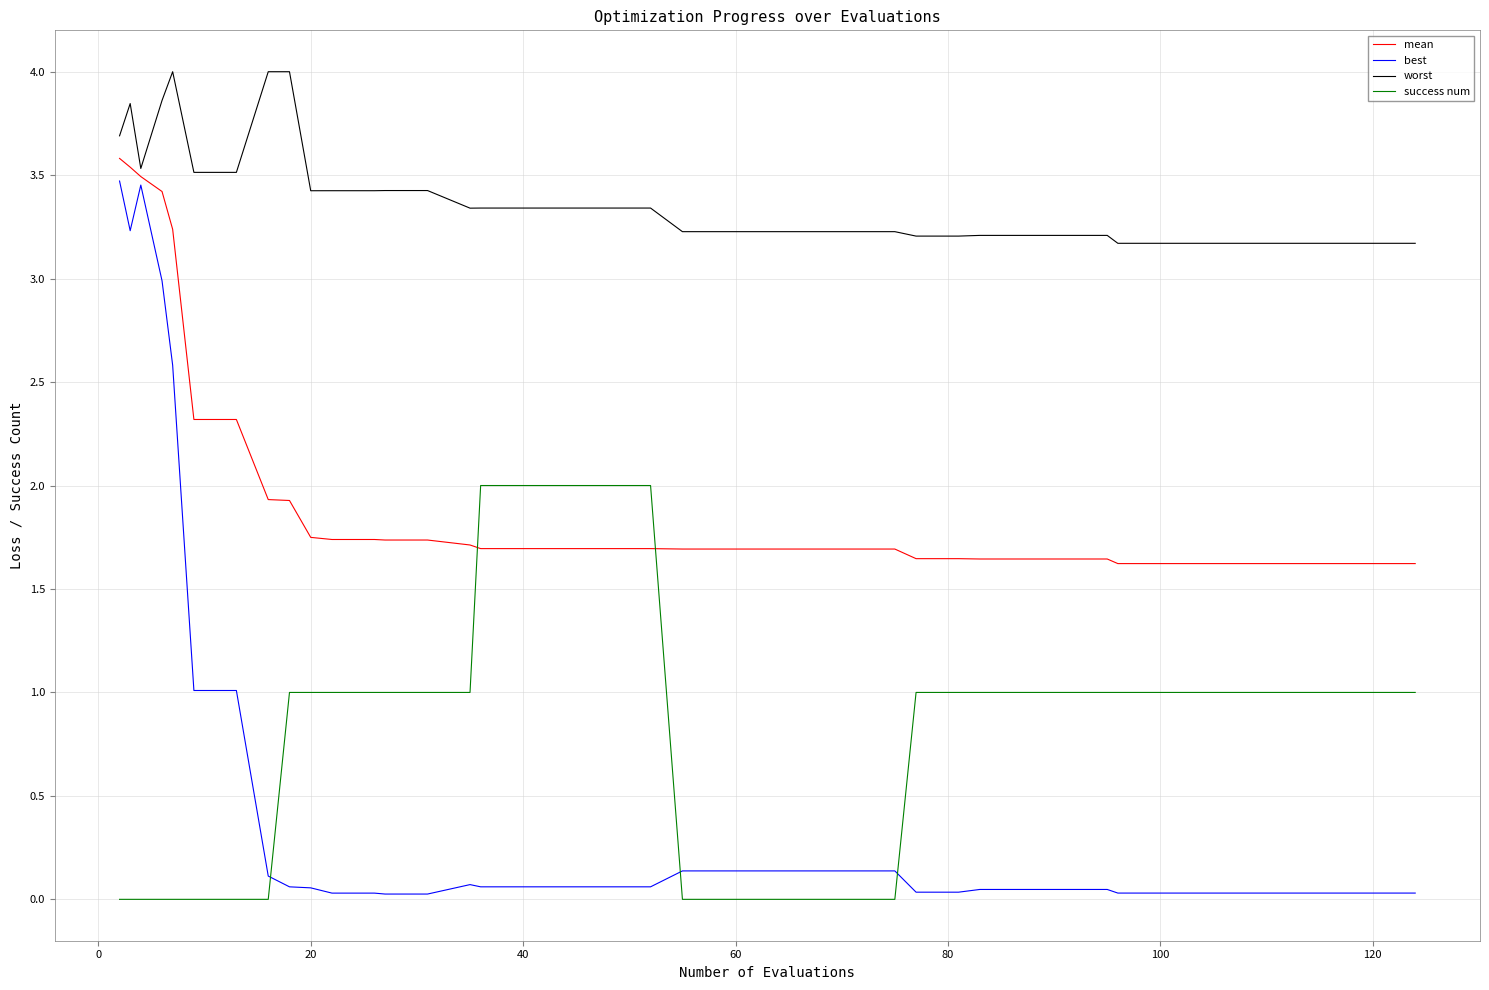

How many lines are shown in the chart?

4